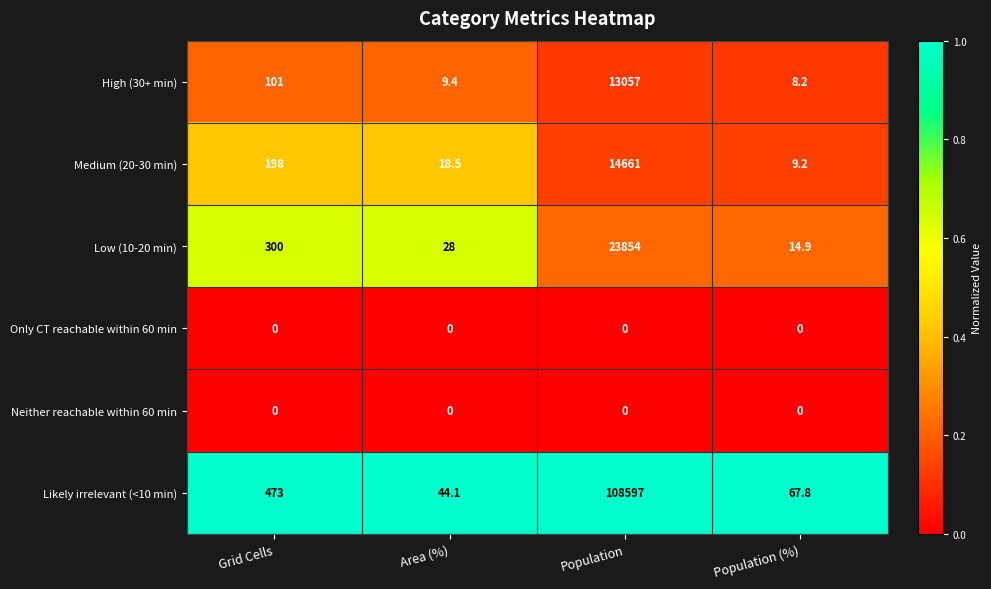

Which series has the largest range (max minus min)?

Likely irrelevant (<10 min)